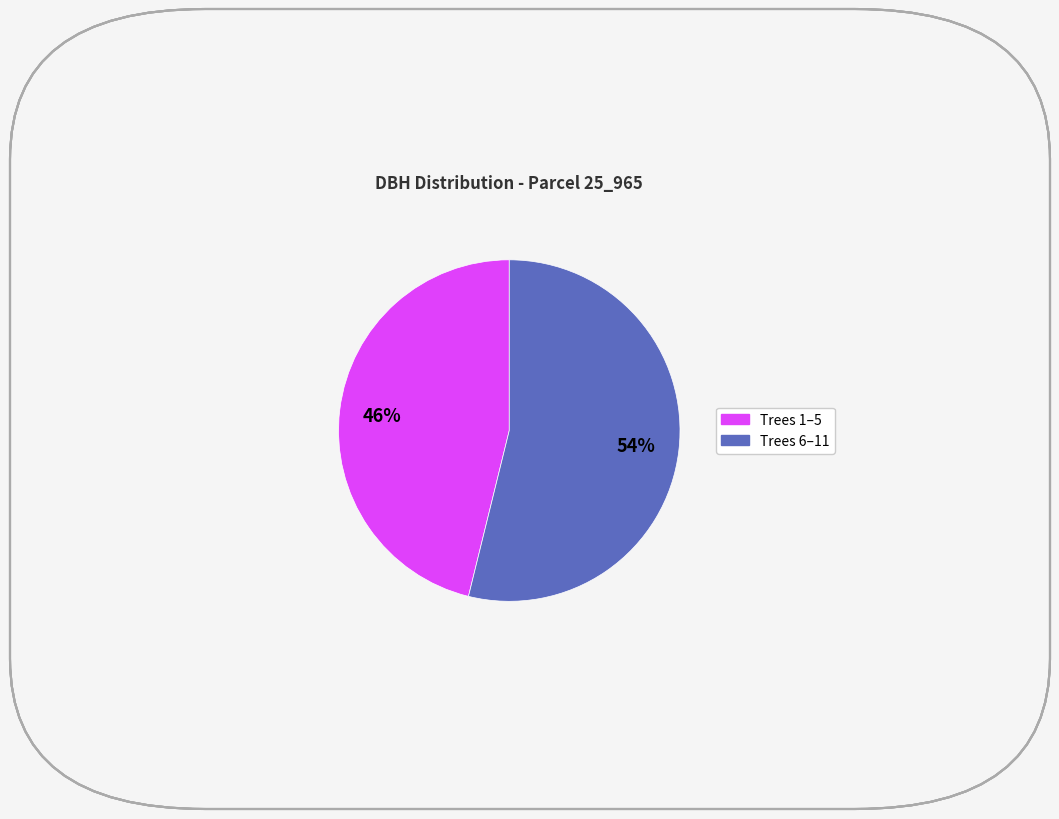

Is there a majority slice in this chart?

Yes